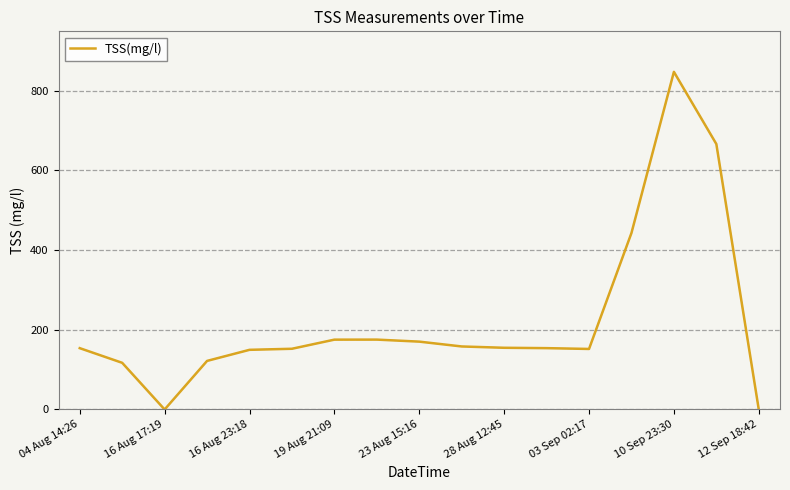

What is the difference between the second highest and minimum values?

665.9